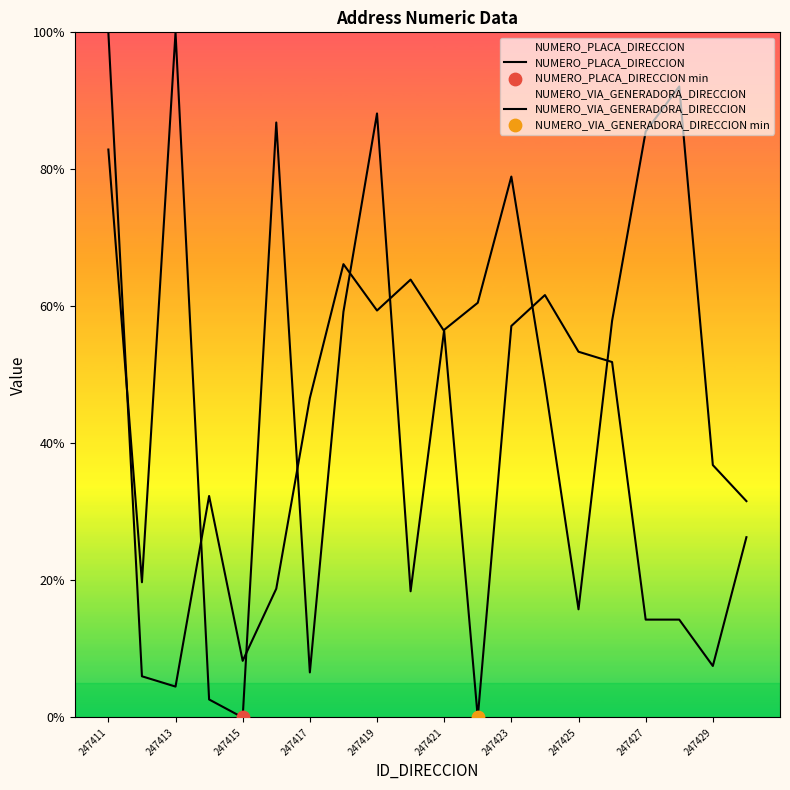

Which series has the largest Y range (max minus min)?

NUMERO_PLACA_DIRECCION